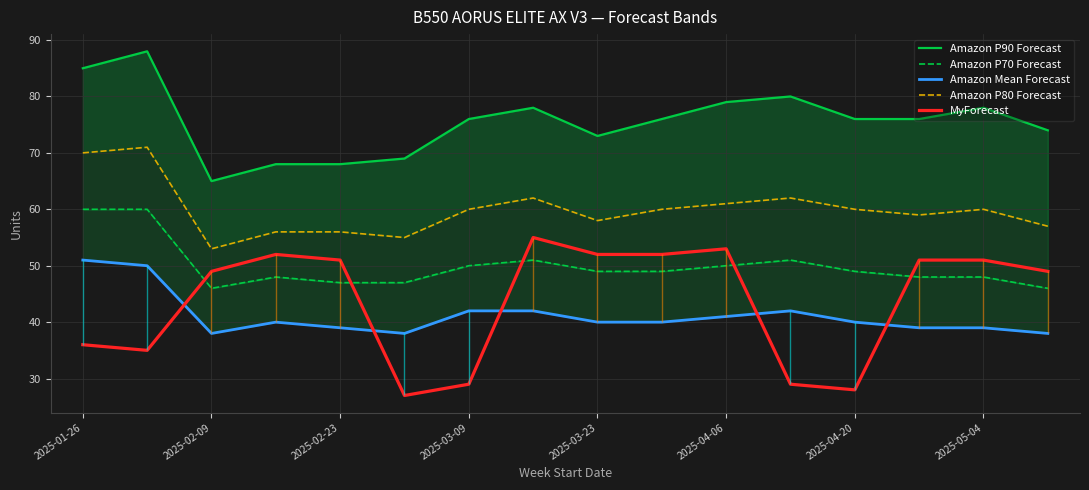

What is the lowest value of the MyForecast series?

27